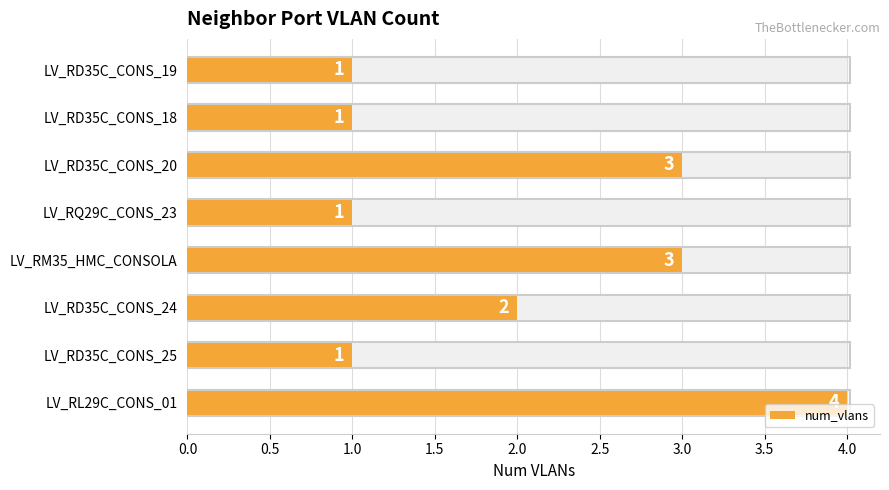

What is the change in value from LV_RD35C_CONS_18 to LV_RM35_HMC_CONSOLA?

+2